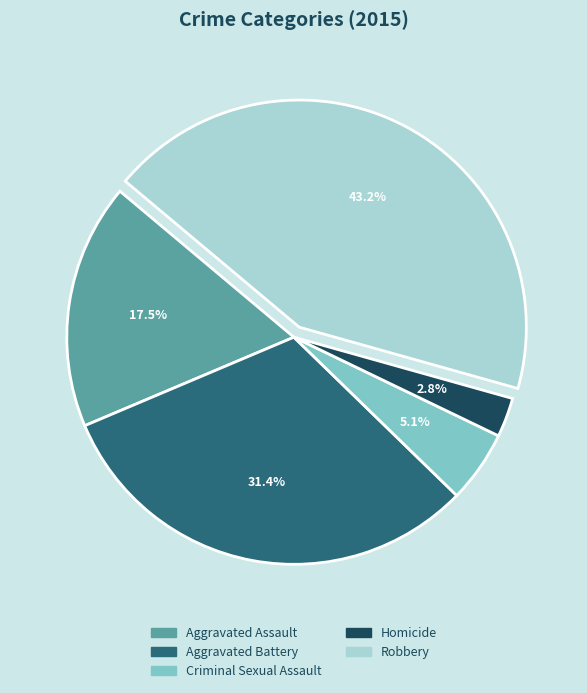

Rank the categories by value from highest to lowest.

Robbery, Aggravated Battery, Aggravated Assault, Criminal Sexual Assault, Homicide